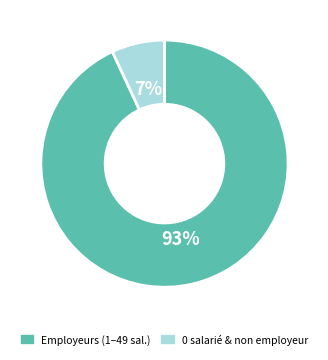

Rank the categories by value from highest to lowest.

Employeurs (1–49 sal.), 0 salarié & non employeur